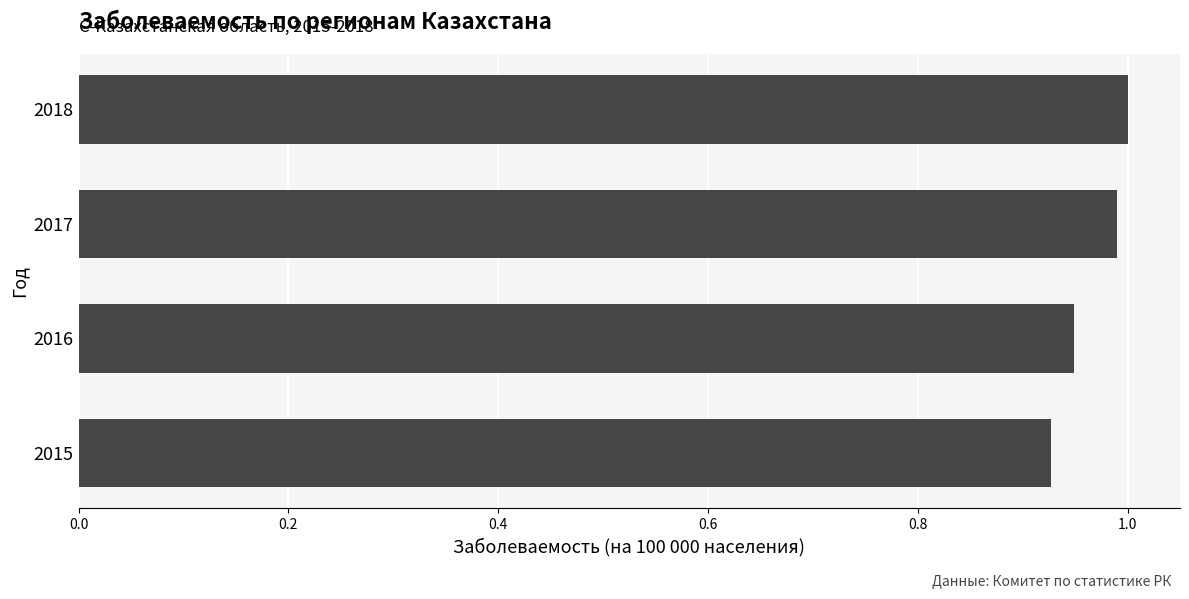

Count the number of data series in this chart.

1